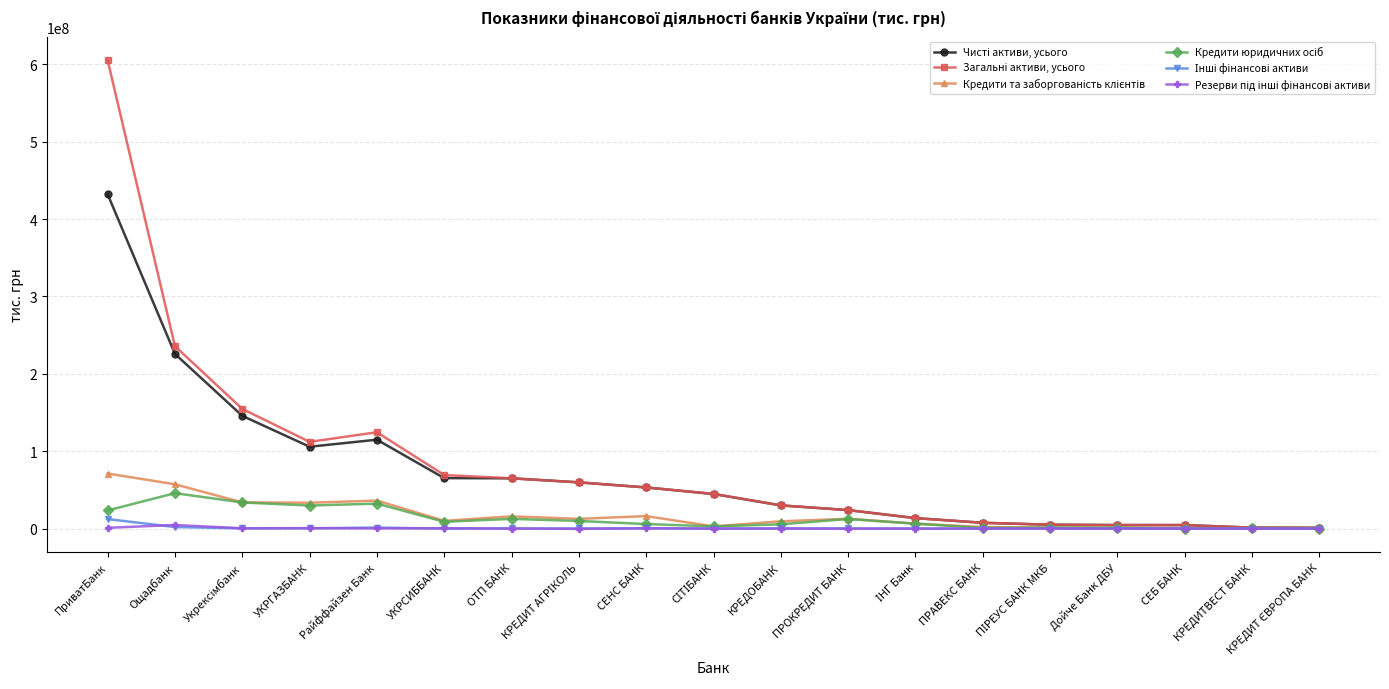

Does the chart display data point markers on the line(s)?

Yes